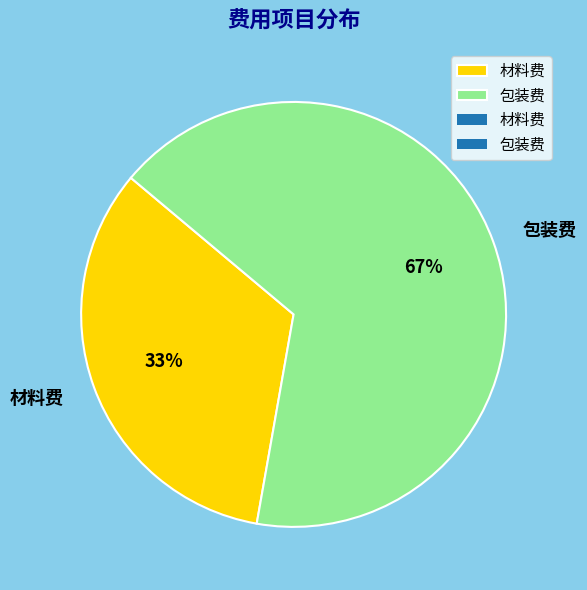

What percentage is the 材料费 slice, to the nearest percent?

33%